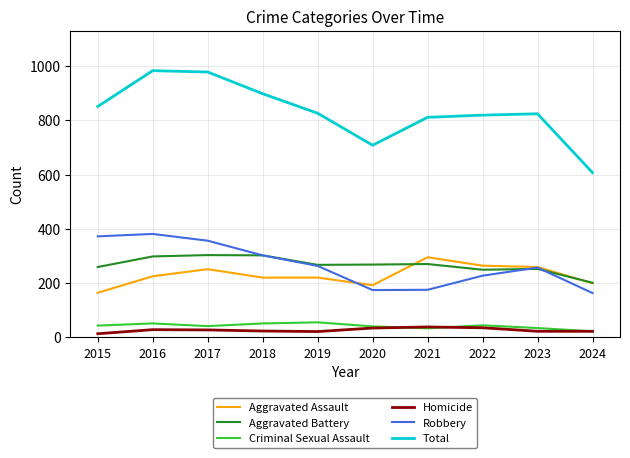

Between 2018 and 2020, which series saw the biggest shift?

Total